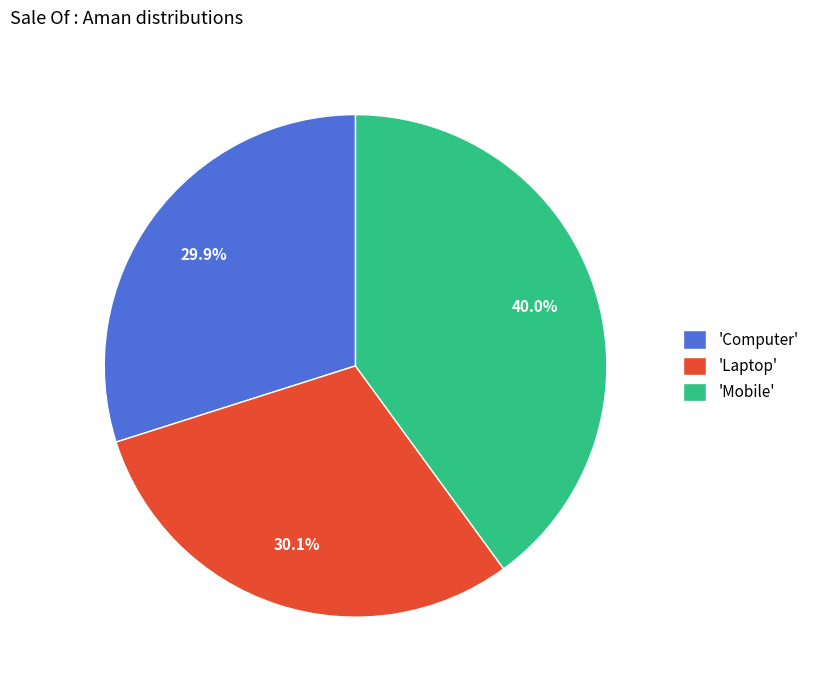

What is the total percentage of 'Mobile' and 'Laptop'?

70.1%